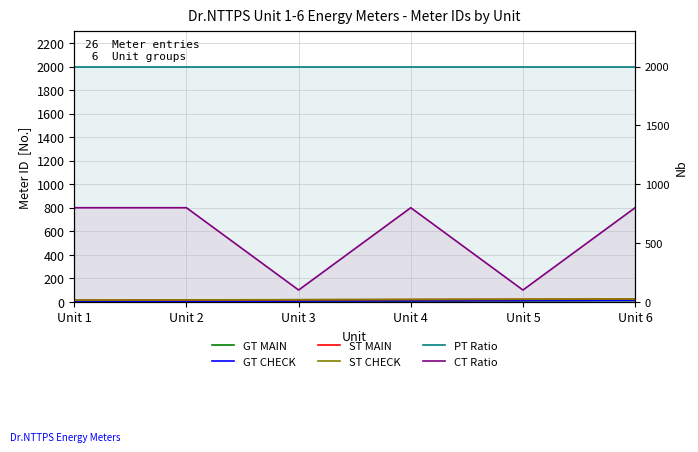

Is the value of ST MAIN at Unit 1 greater than the value of CT Ratio at Unit 4?

No